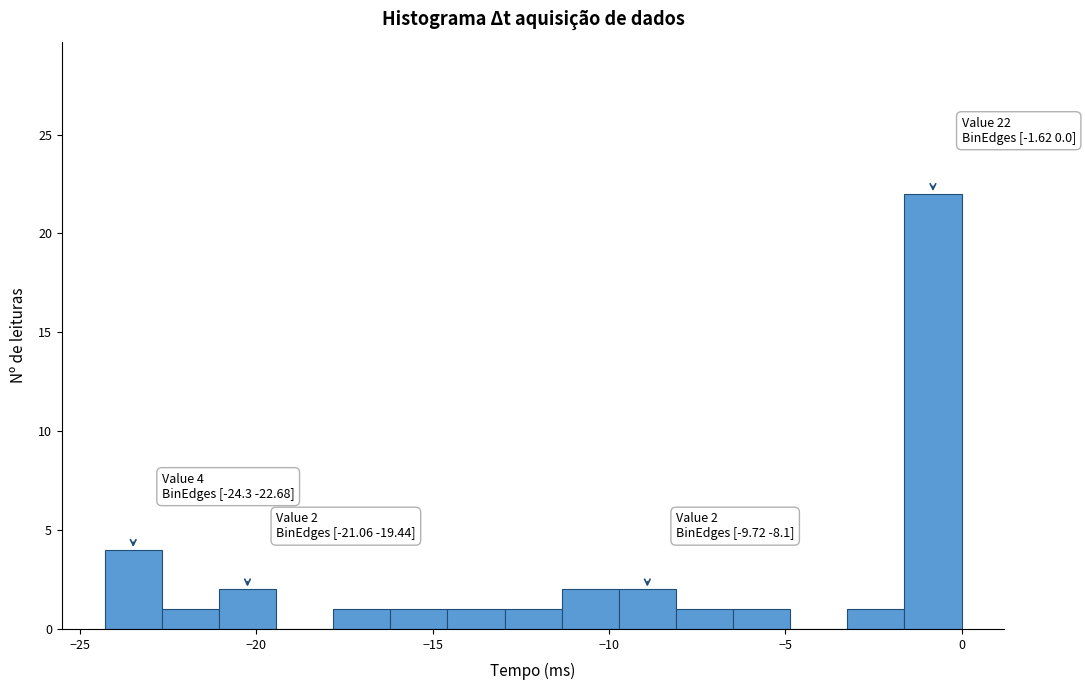

Around what value on the x-axis is the tallest bar? Give the approximate position of its centre, as read against the axis.

-1.0